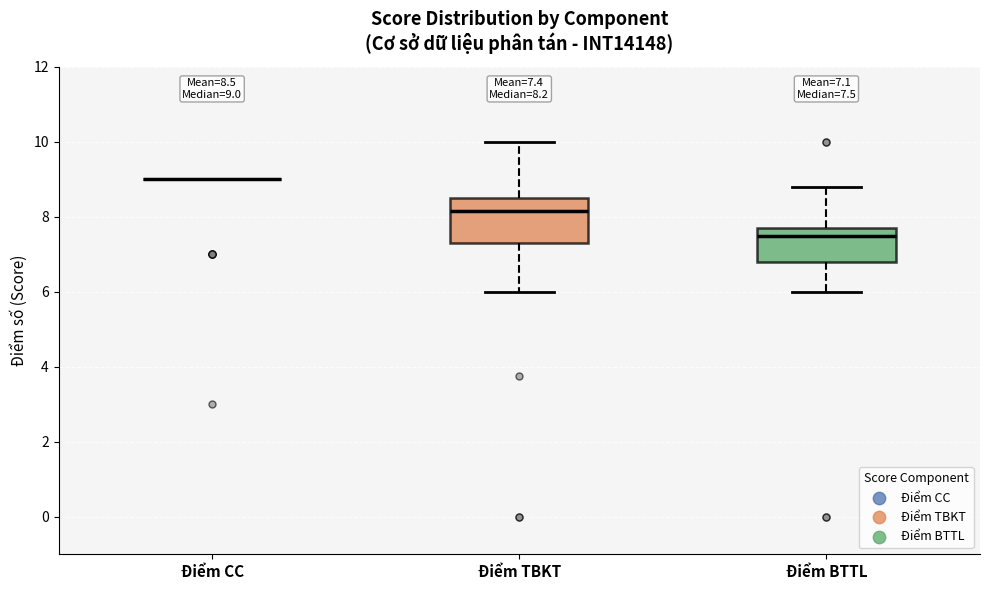

Which box is the tallest, from its lower edge to its upper edge?

Điểm TBKT